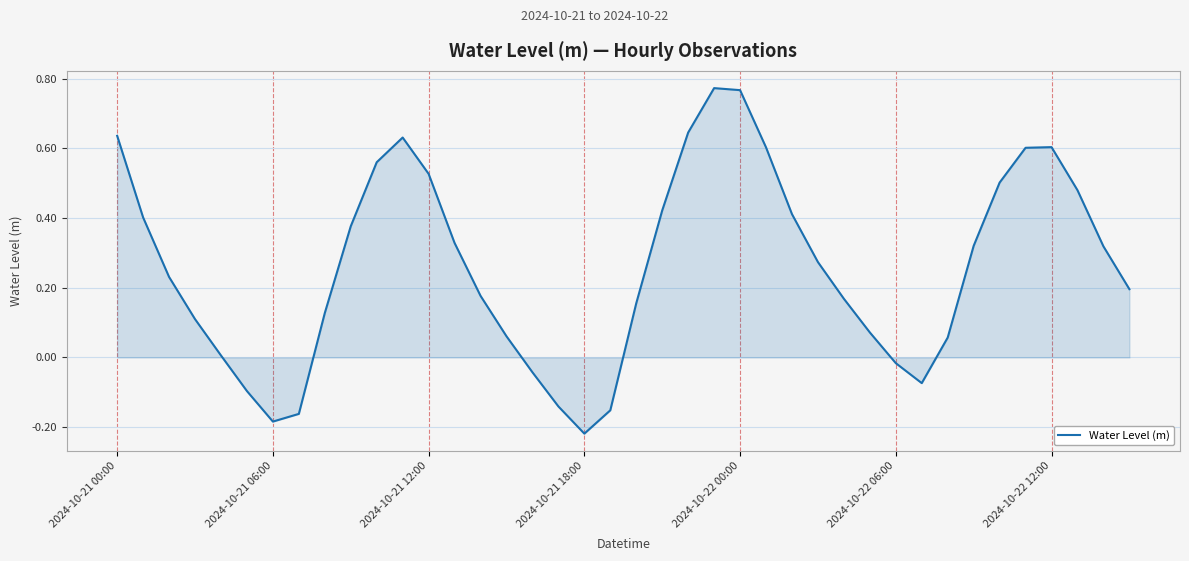

What is the difference between the maximum and minimum values?

1.0